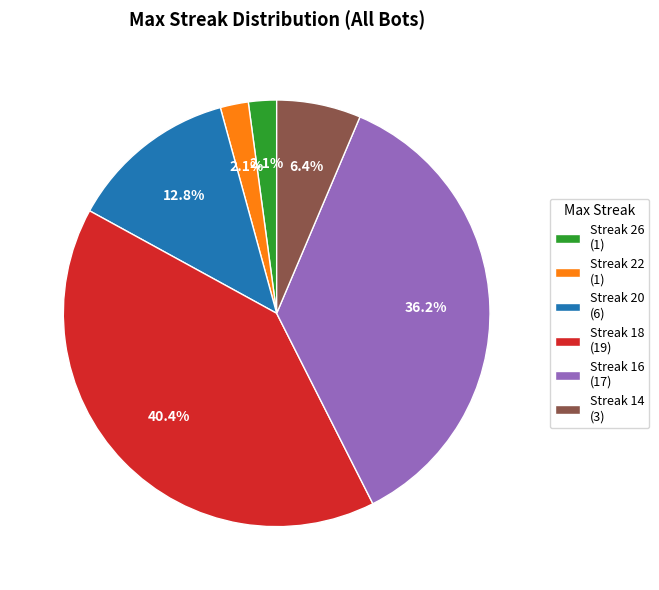

Approximately how many times larger is the value at Streak 22 (1) compared to Streak 26 (1)?

1.0